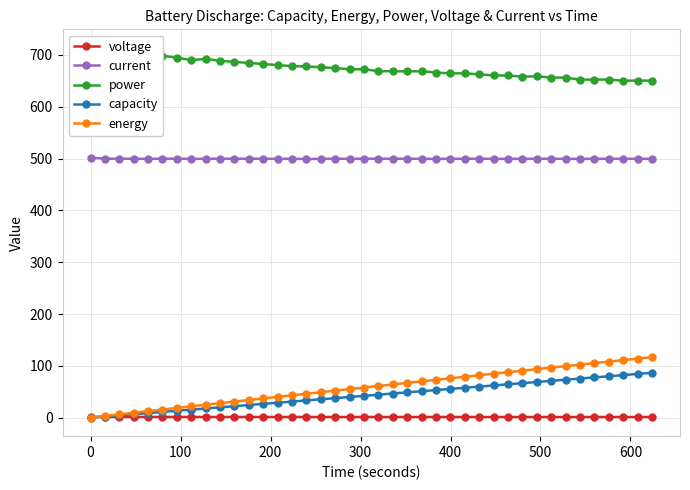

What is the greatest value displayed?

713.5